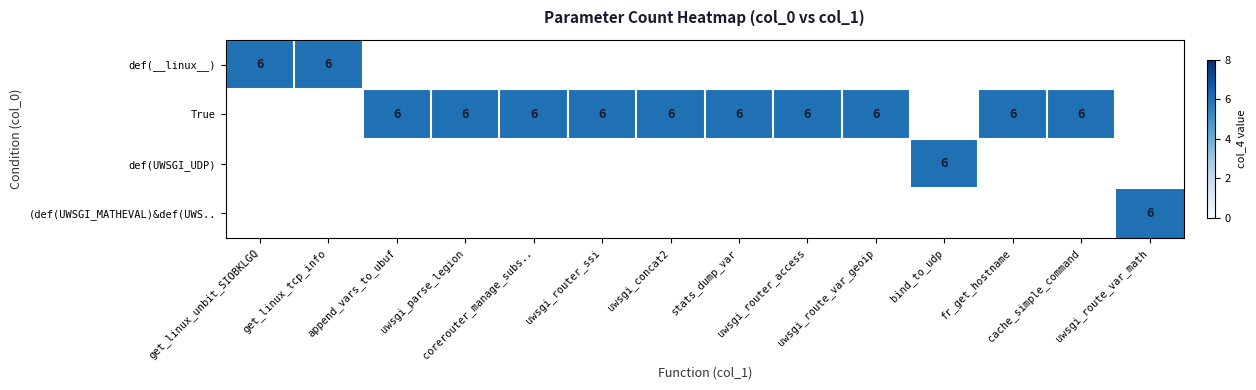

How many distinct data groups are displayed?

4